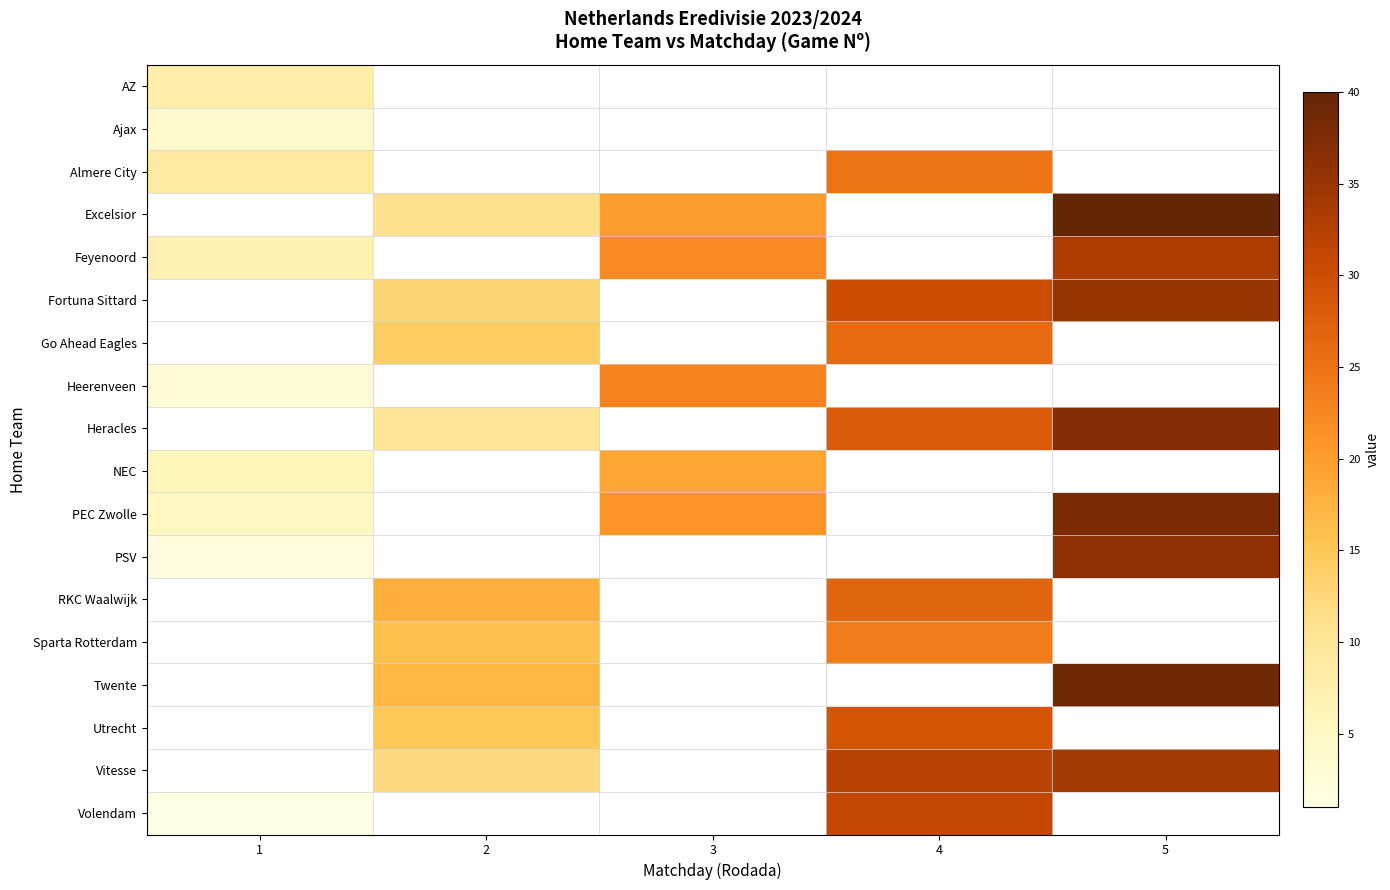

At how many categories does at least one series exceed 35?

1